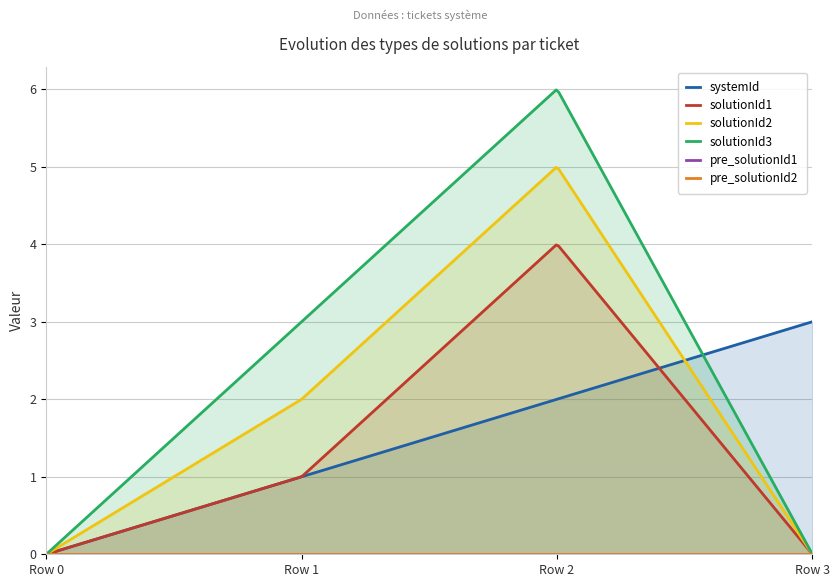

What are all the series names shown in the legend?

systemId, solutionId1, solutionId2, solutionId3, pre_solutionId1, pre_solutionId2